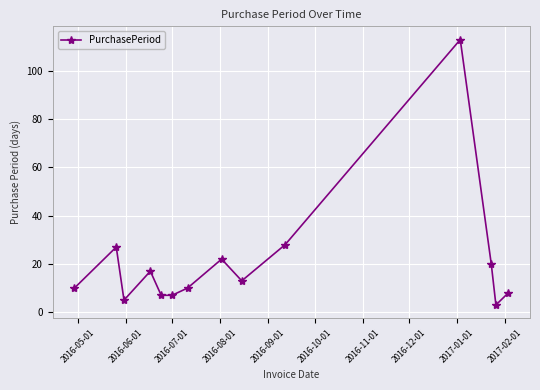

What is the average value?

21